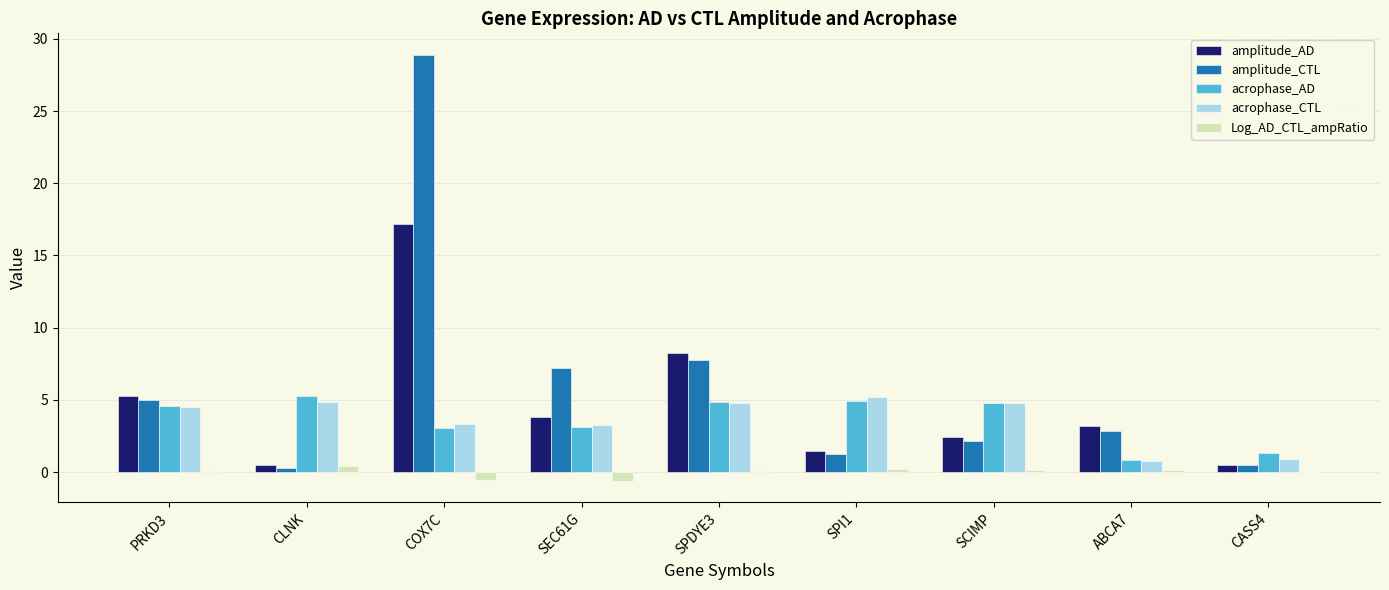

What is the sum of all acrophase_AD values?

32.7